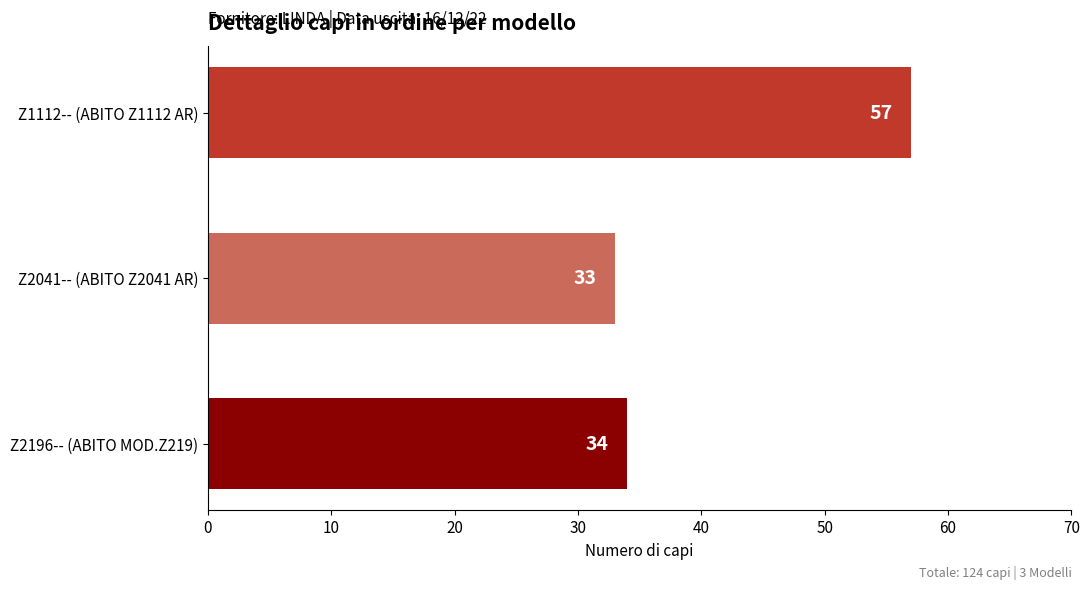

What is the change in value from Z1112-- (ABITO Z1112 AR) to Z2041-- (ABITO Z2041 AR)?

-24